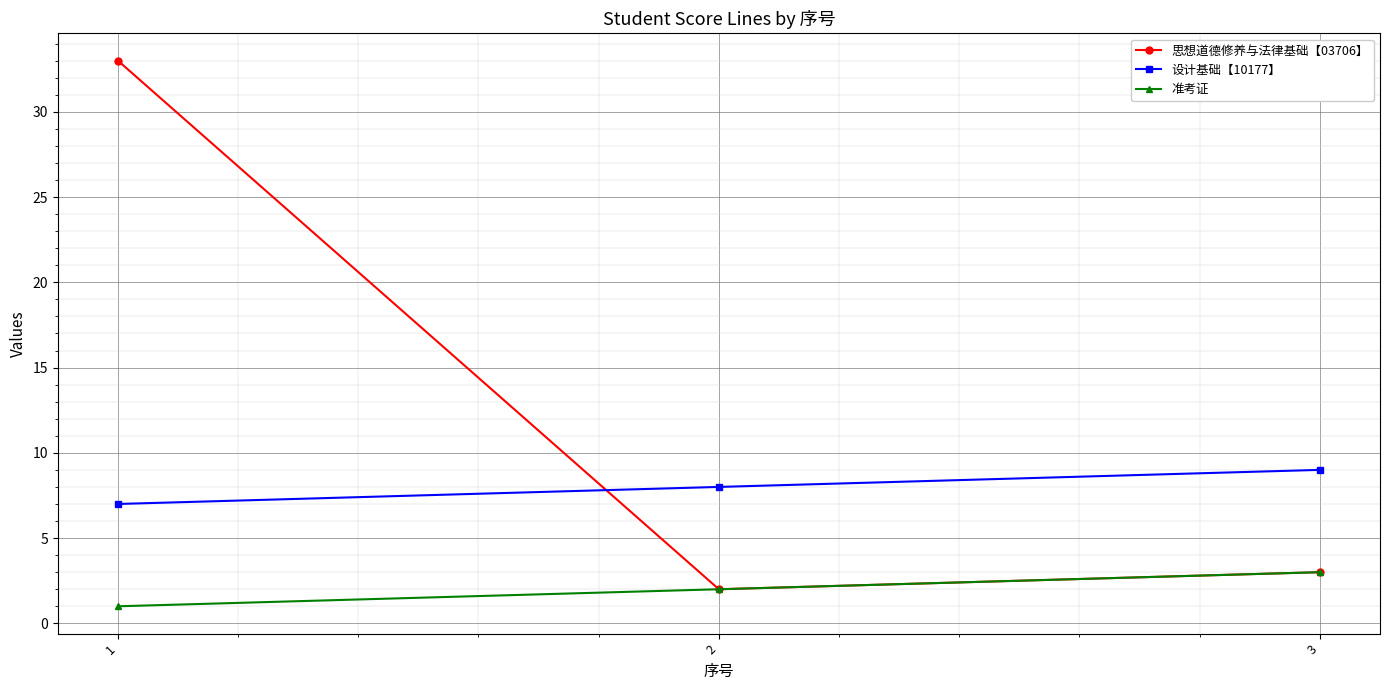

Is the value of 设计基础【10177】 at 3 greater than the value of 准考证 at 2?

Yes